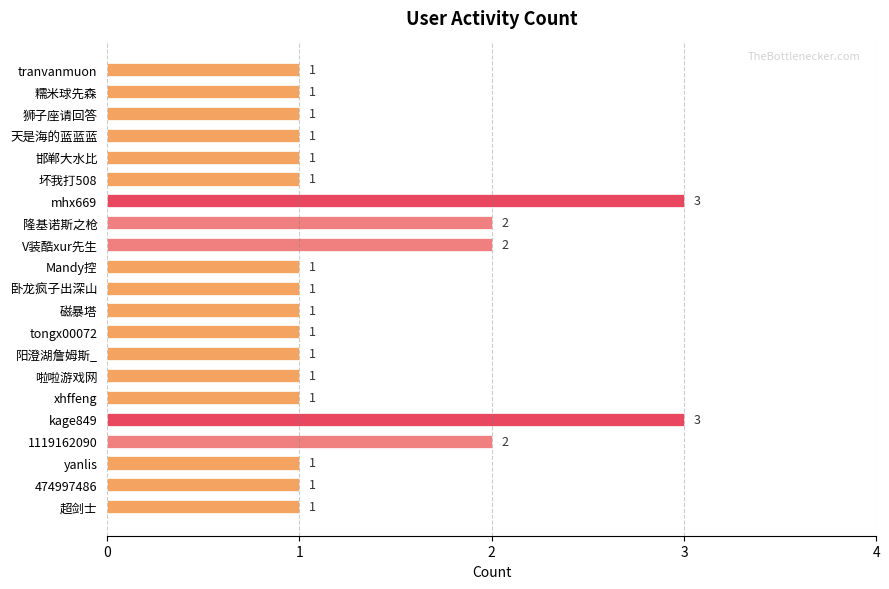

What is the label of the 7th bar from the top?

mhx669